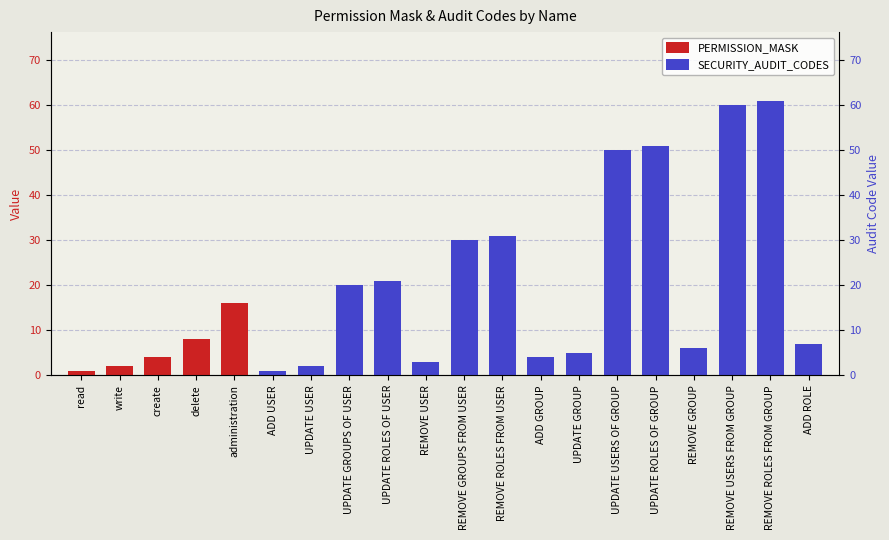

True or false: the data shows 2 at create.

False